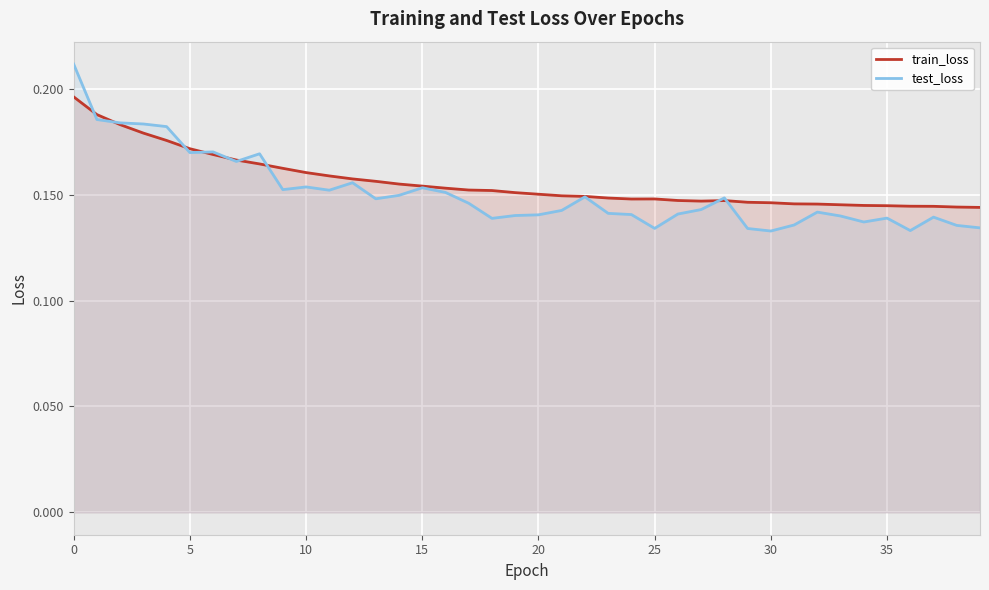

What are all the series names shown in the legend?

train_loss, test_loss